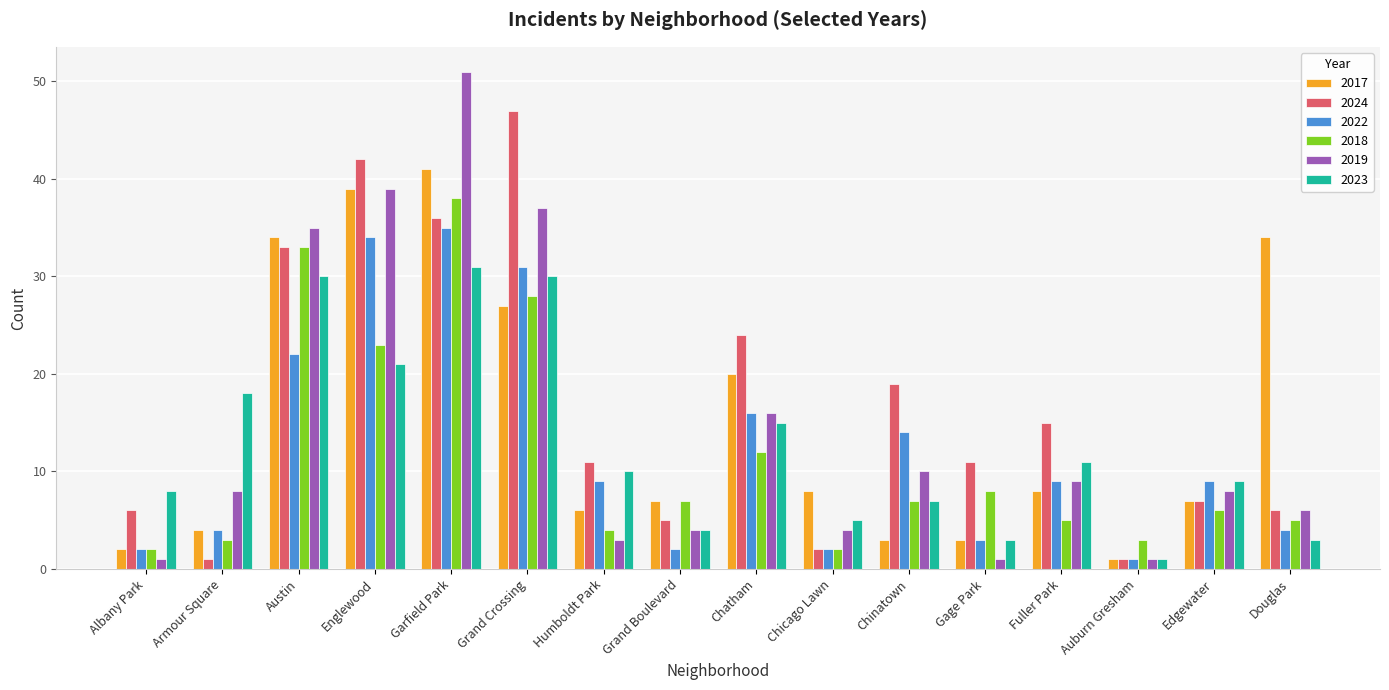

What is the label of the 5th bar from the right?

Gage Park